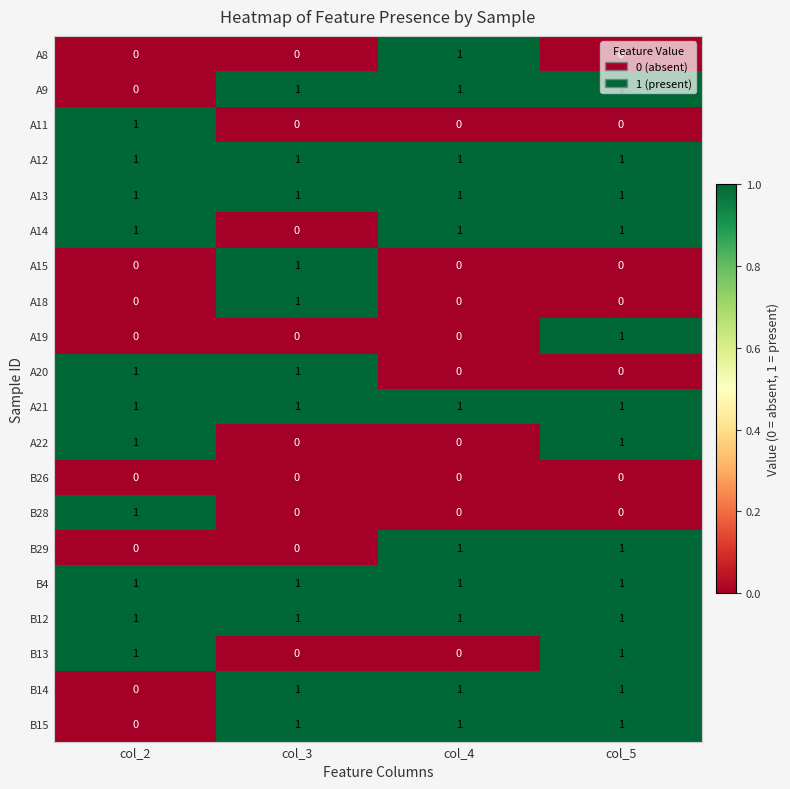

What is the total value across all series at col_4?

11